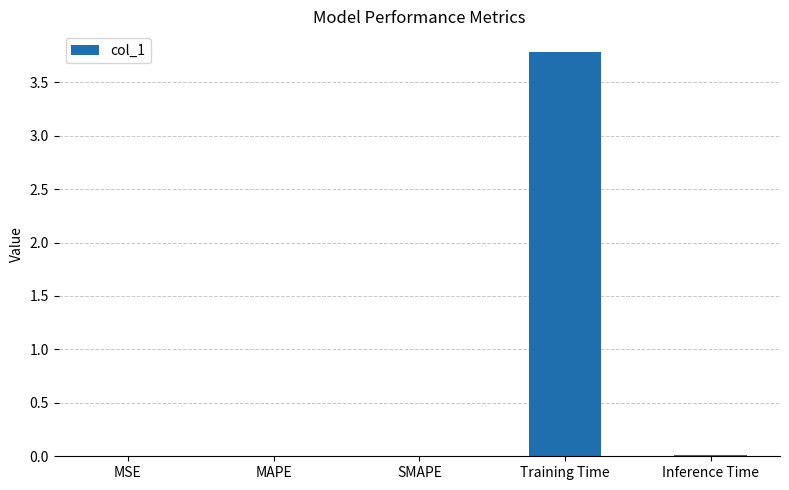

Which category has the highest value across all series?

Training Time